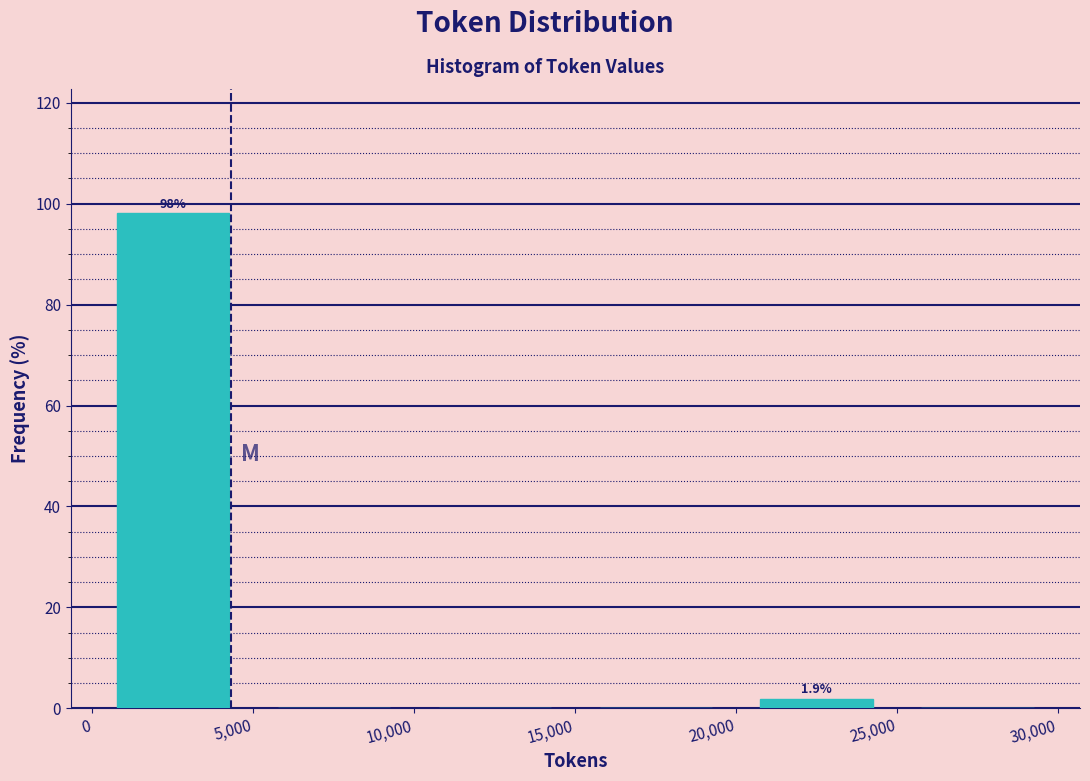

Over which range of the x-axis is the bar tallest?

0 to 5,000